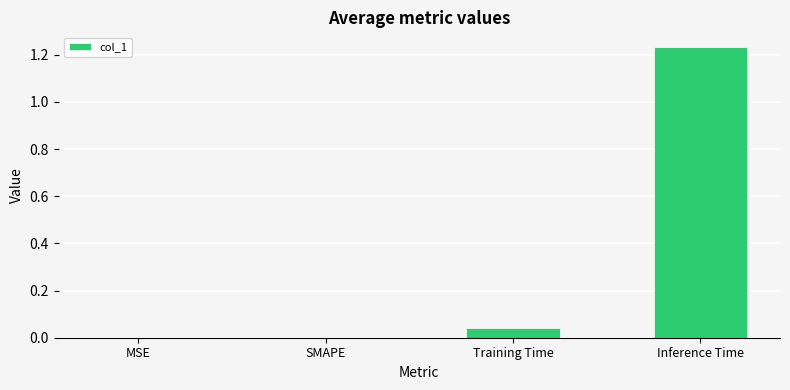

Which category has the highest value across all series?

Inference Time